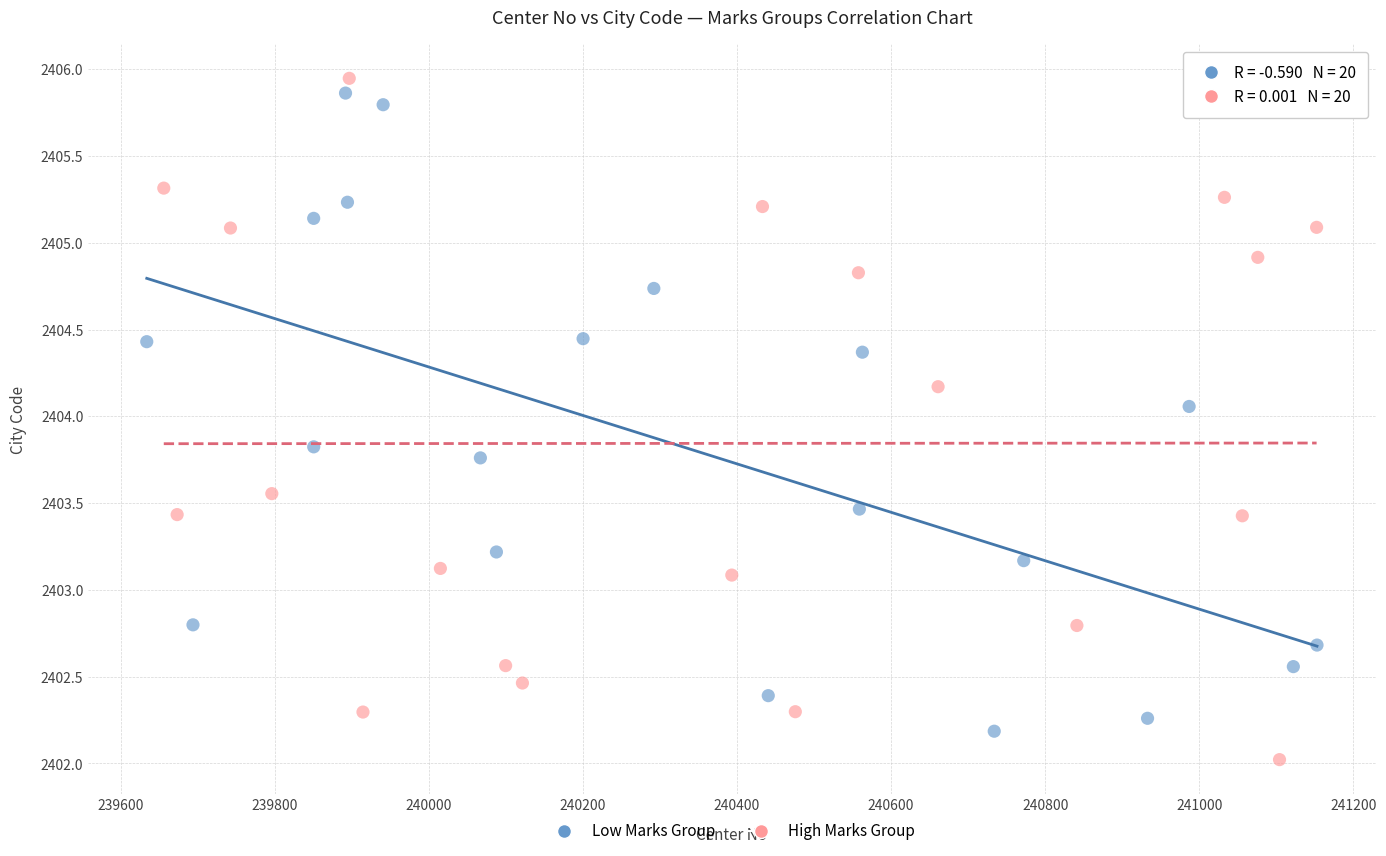

Which series has the widest spread of Y values?

High Marks Group